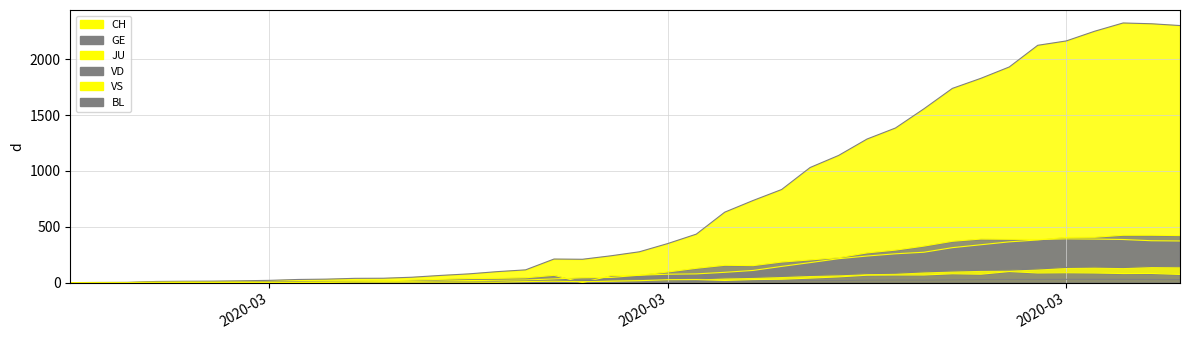

Count the number of data series in this chart.

6